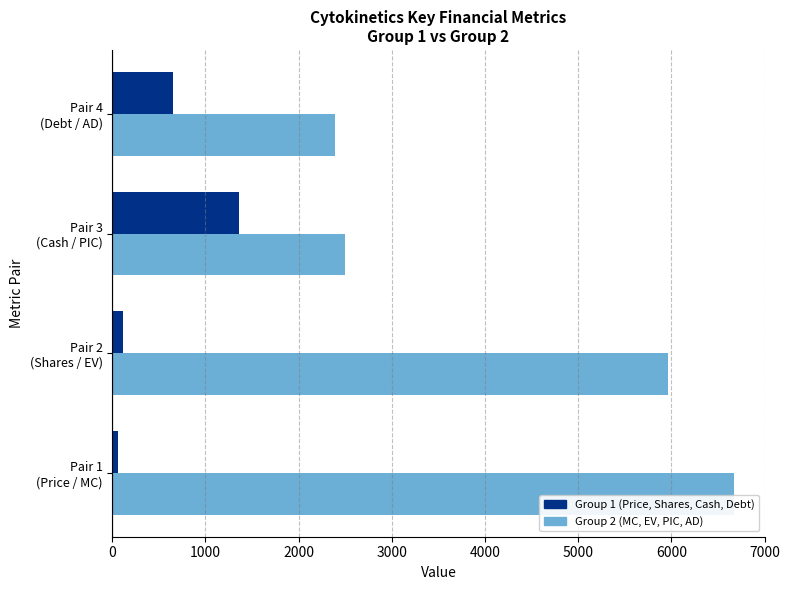

What is the maximum value shown in the chart?

6668.9